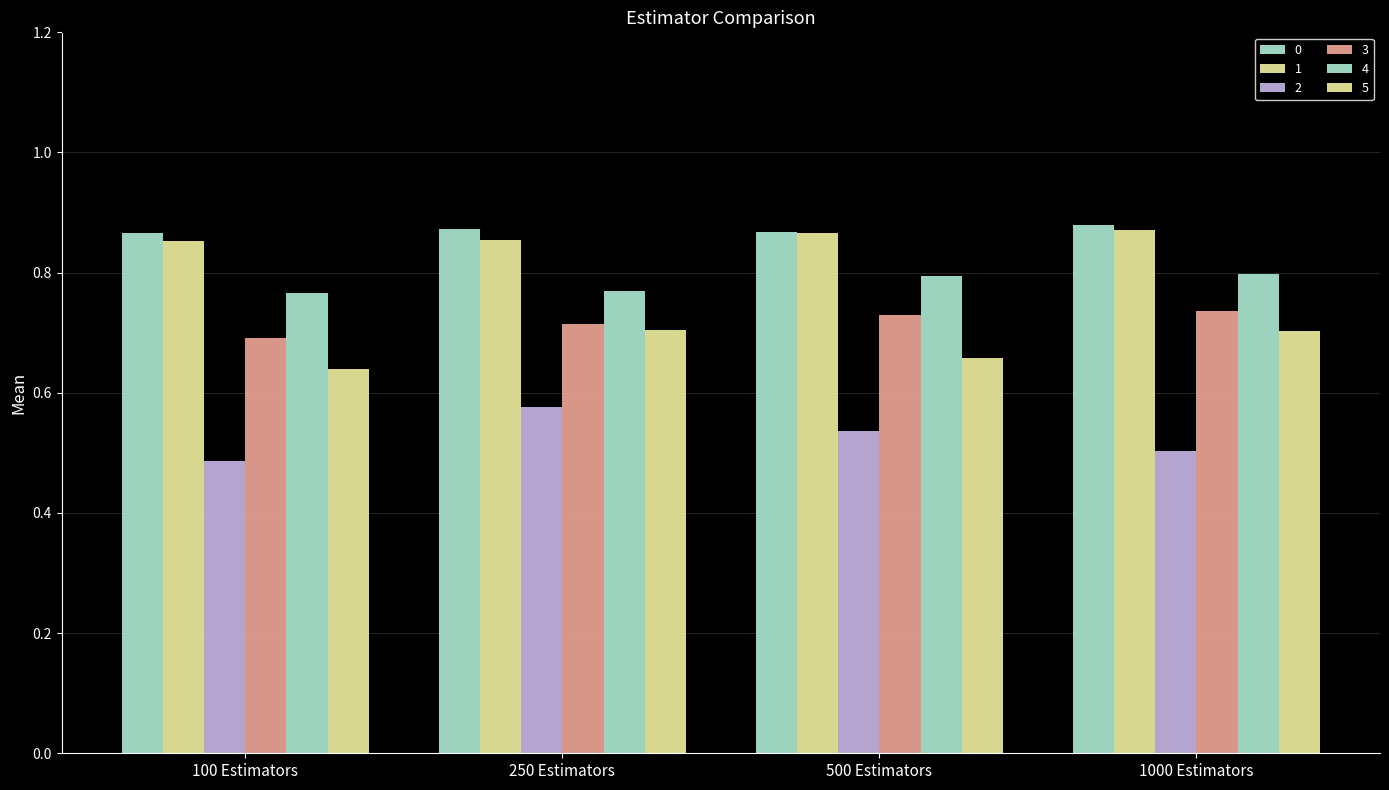

How many bars are there in each group?

6